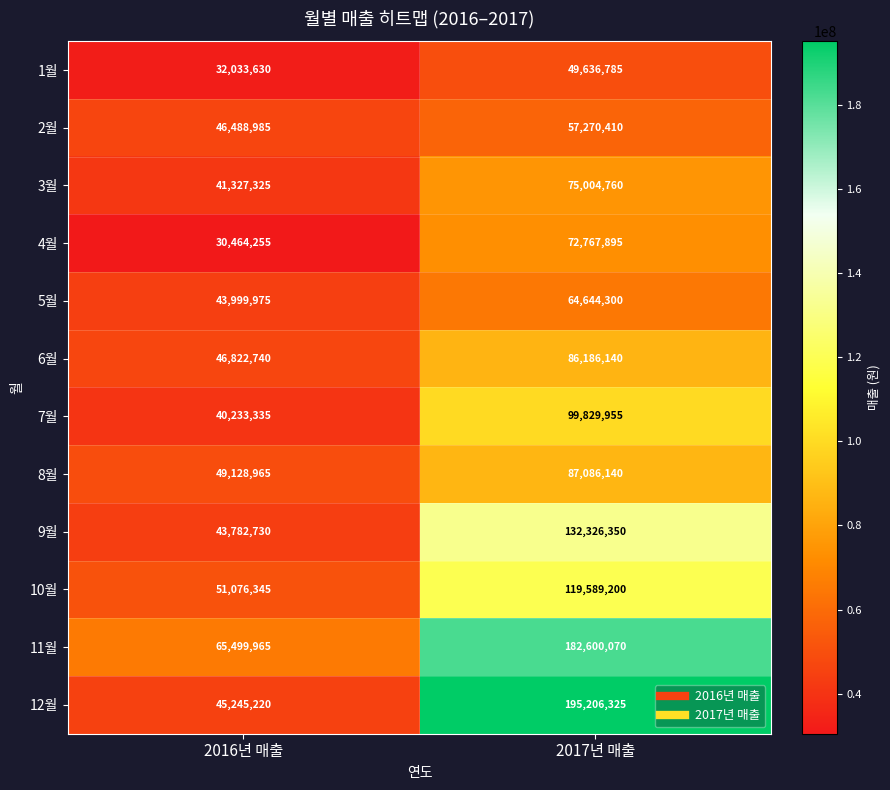

What is the highest value of the 8월 series?

87086140